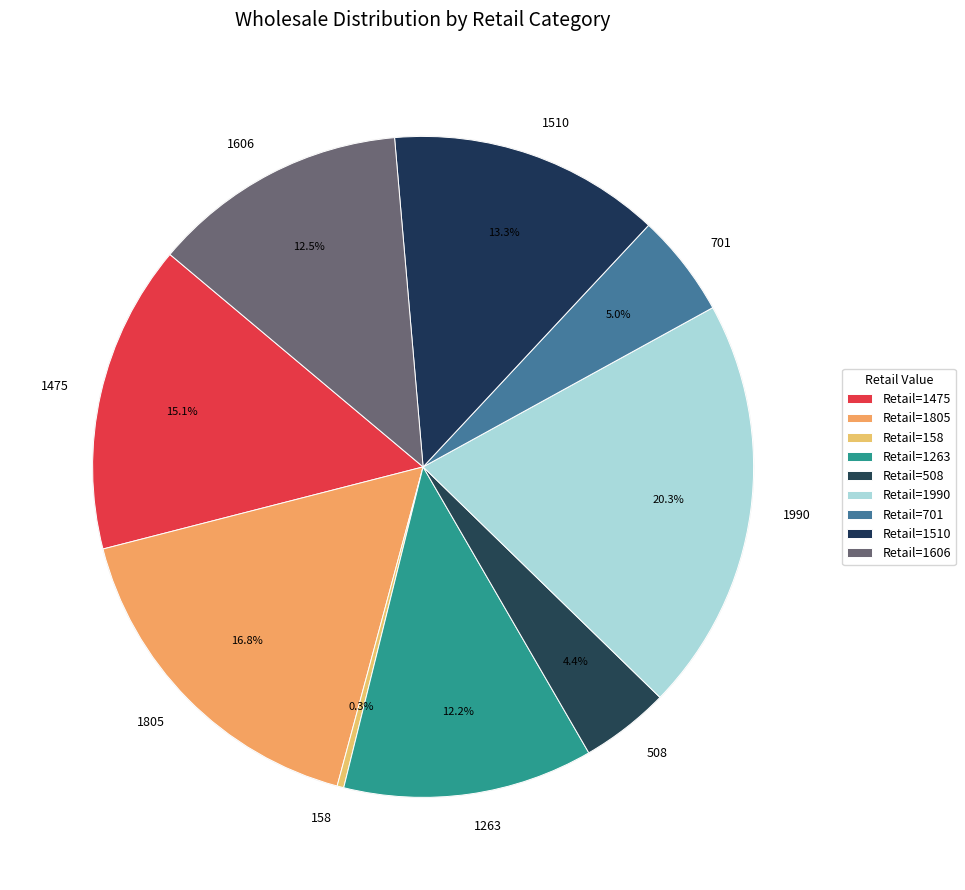

Which slice is the smallest?

158